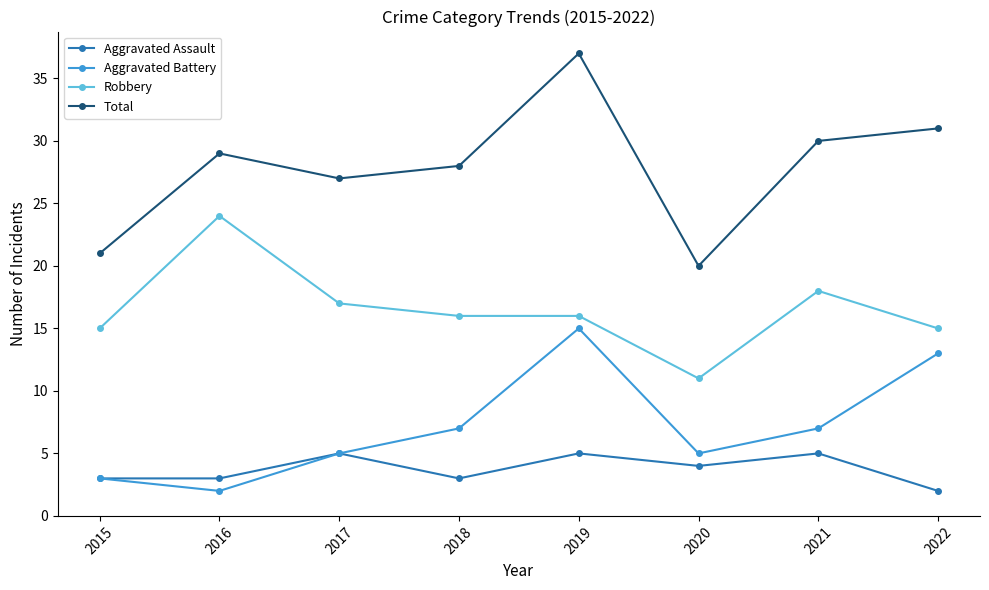

True or false: Total and Aggravated Battery intersect in this chart.

False